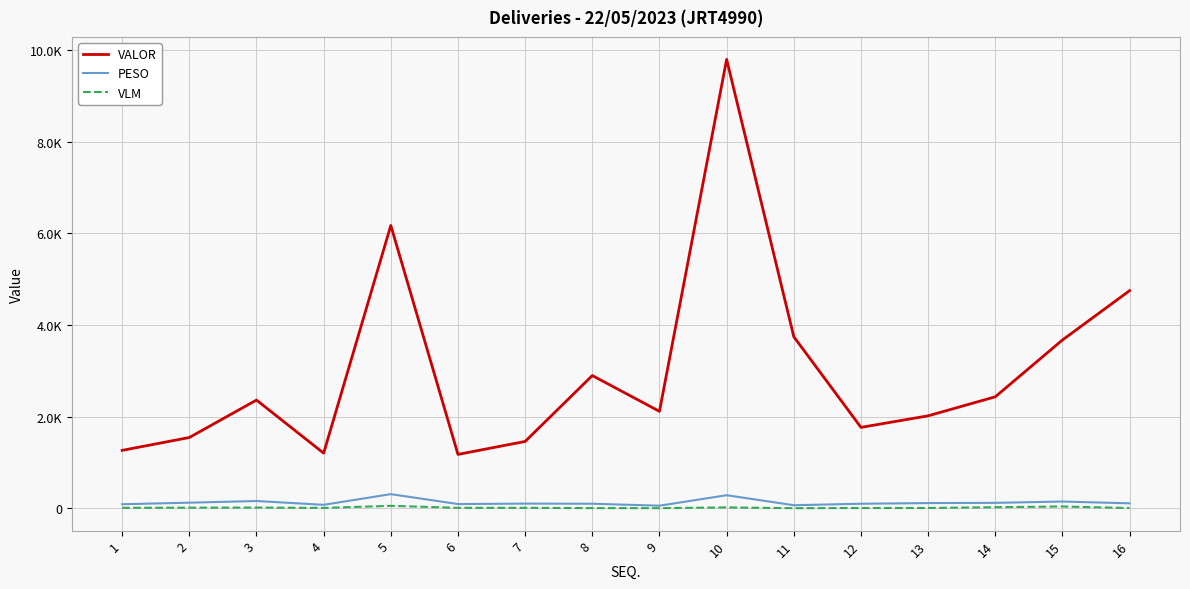

What is the value of the VLM point at the 3rd from the left?

17.0